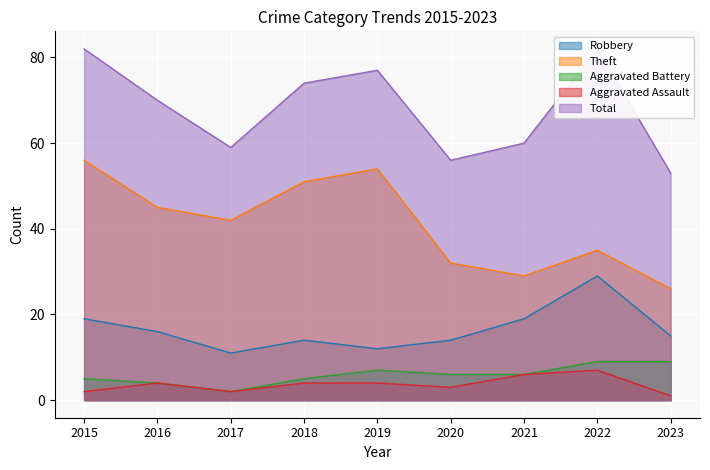

Where is Theft nearest to the value 41?

2017